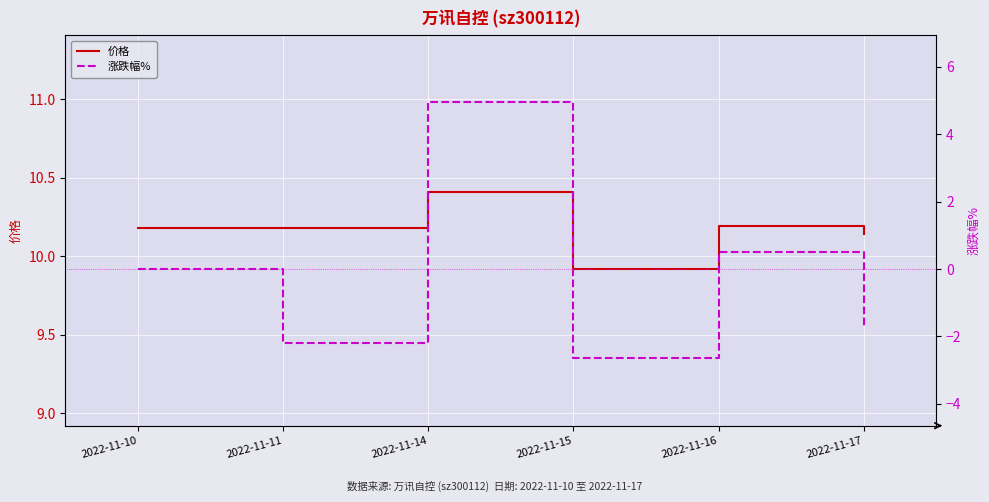

What is the difference between the highest and lowest values at 2022-11-11?

12.4